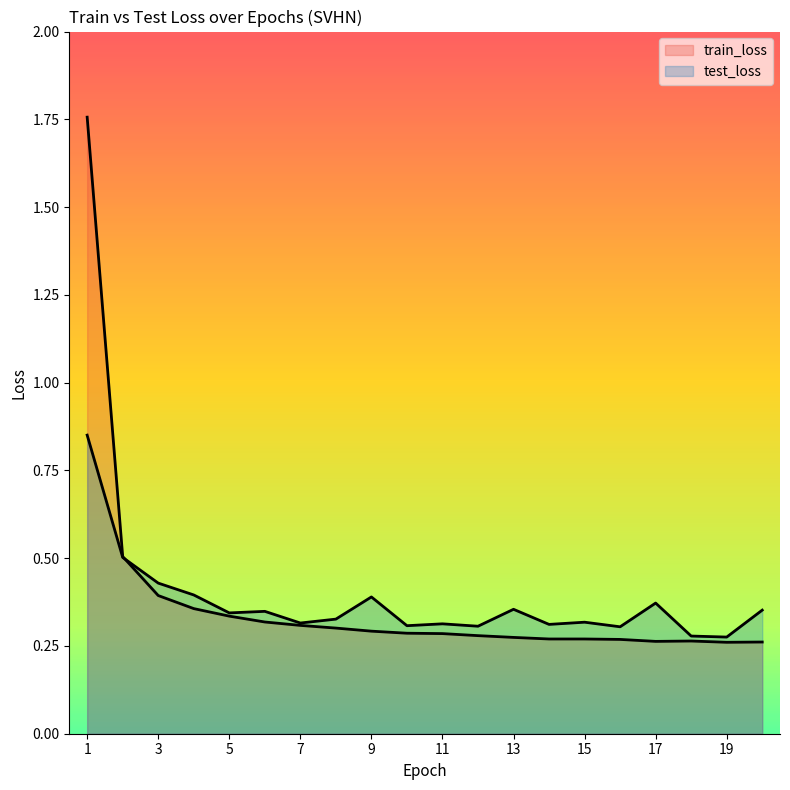

How many lines are shown in the chart?

2